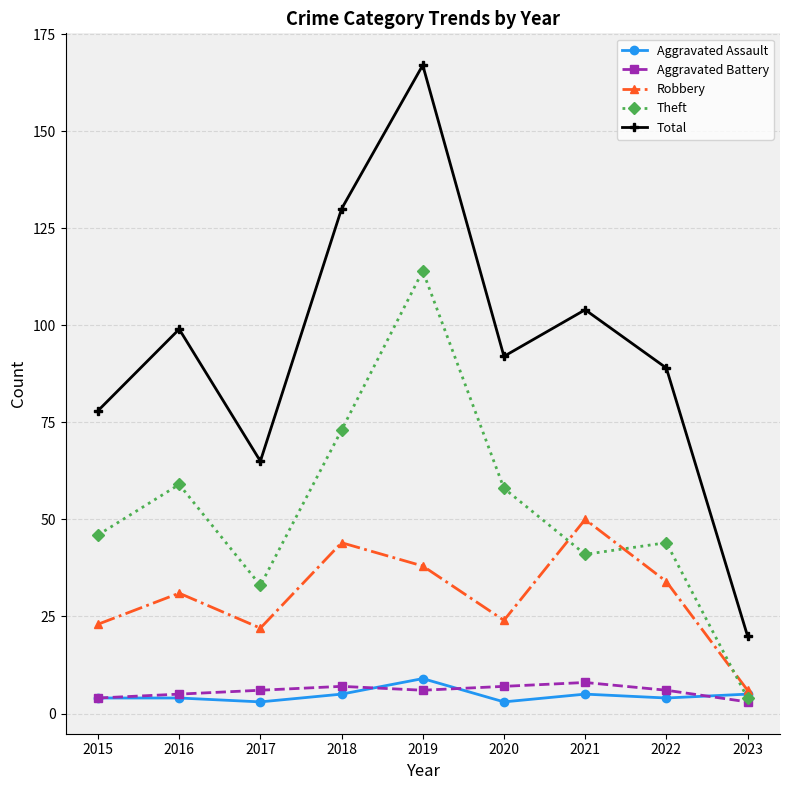

What is the total value across all series at 2021?

208